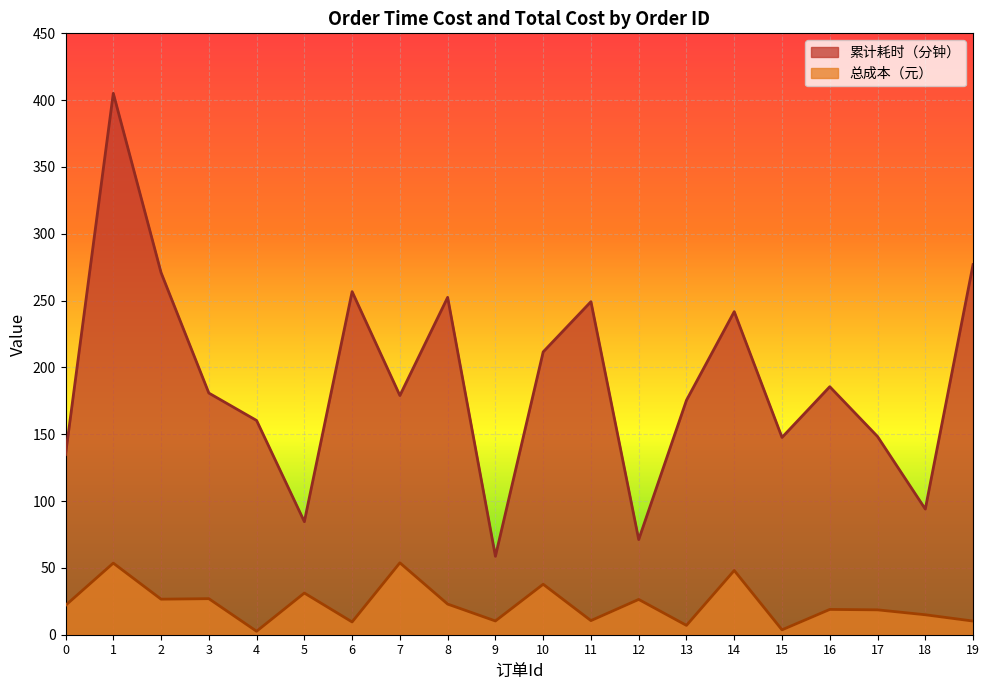

Where is 总成本（元） nearest to the value 28?

3